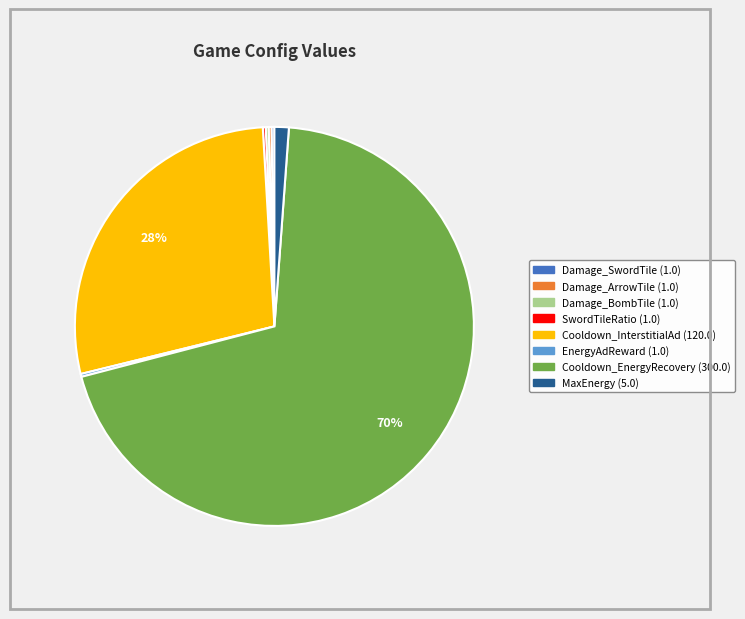

To the nearest percent, what is the average slice percentage?

12%